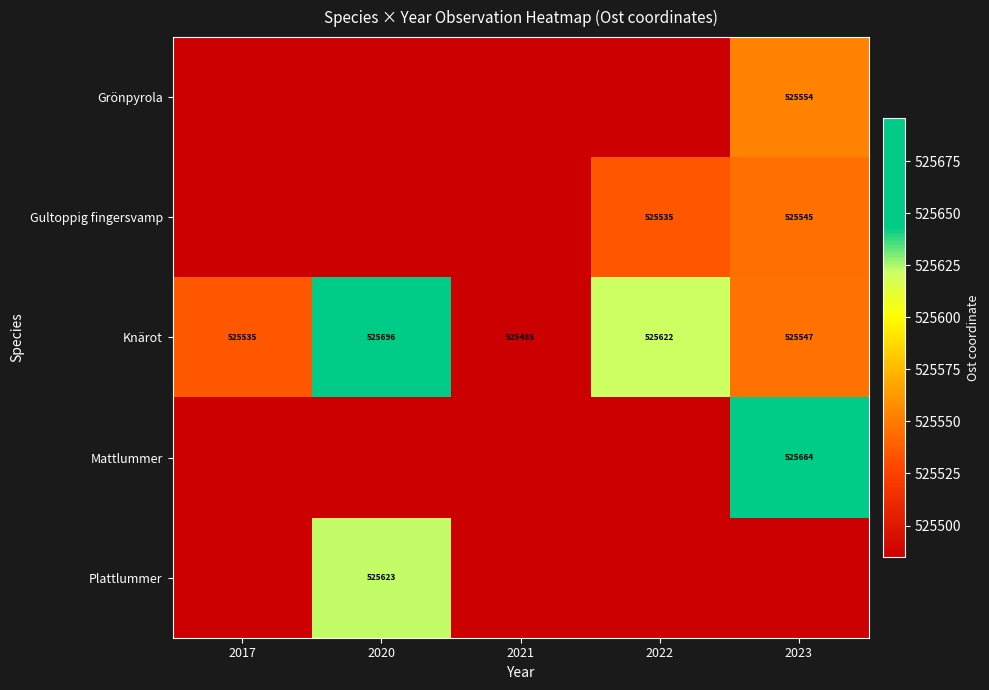

What is the smallest value displayed?

525484.8